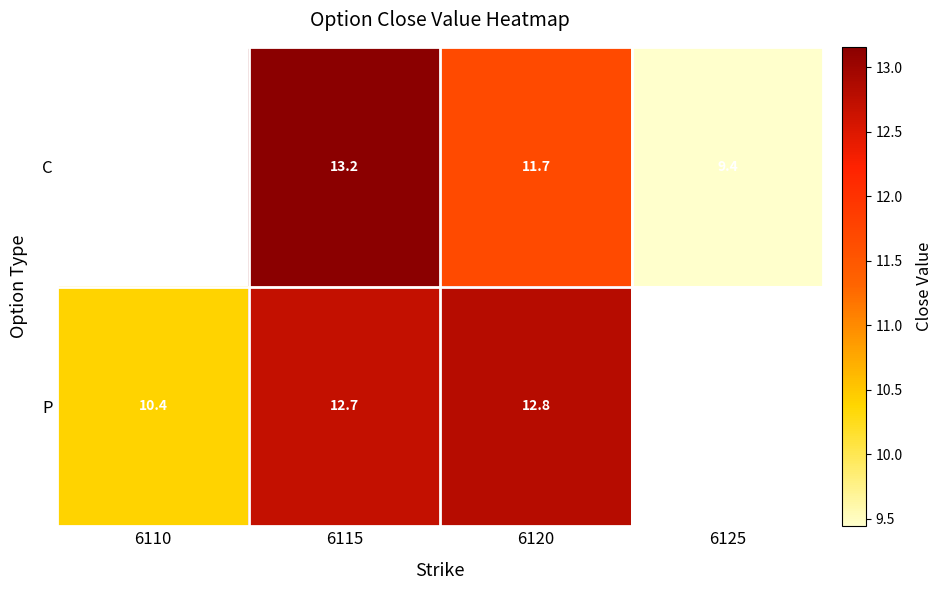

What is the difference between the maximum and minimum values in the P series?

2.4